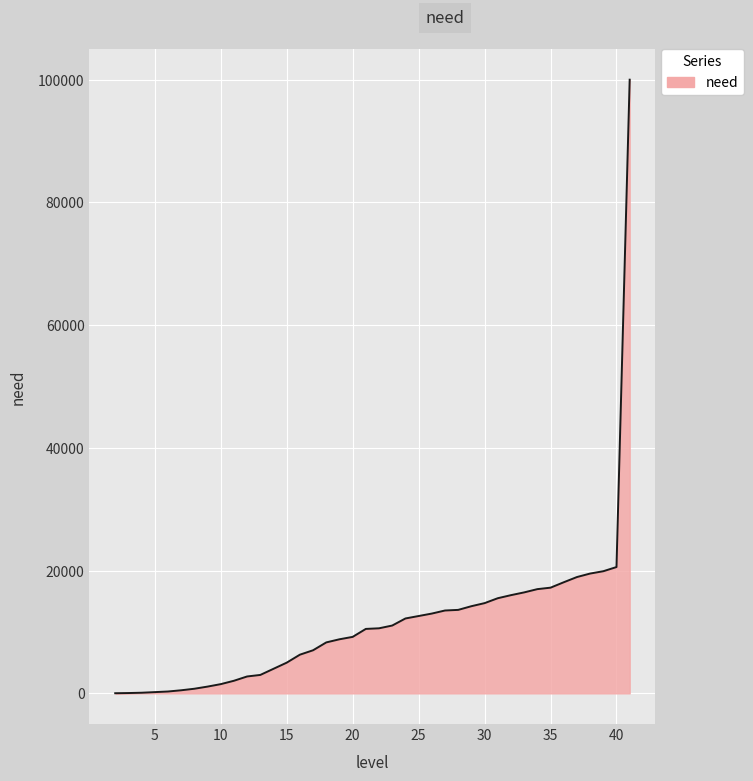

What is the difference between the maximum and minimum values?

99979